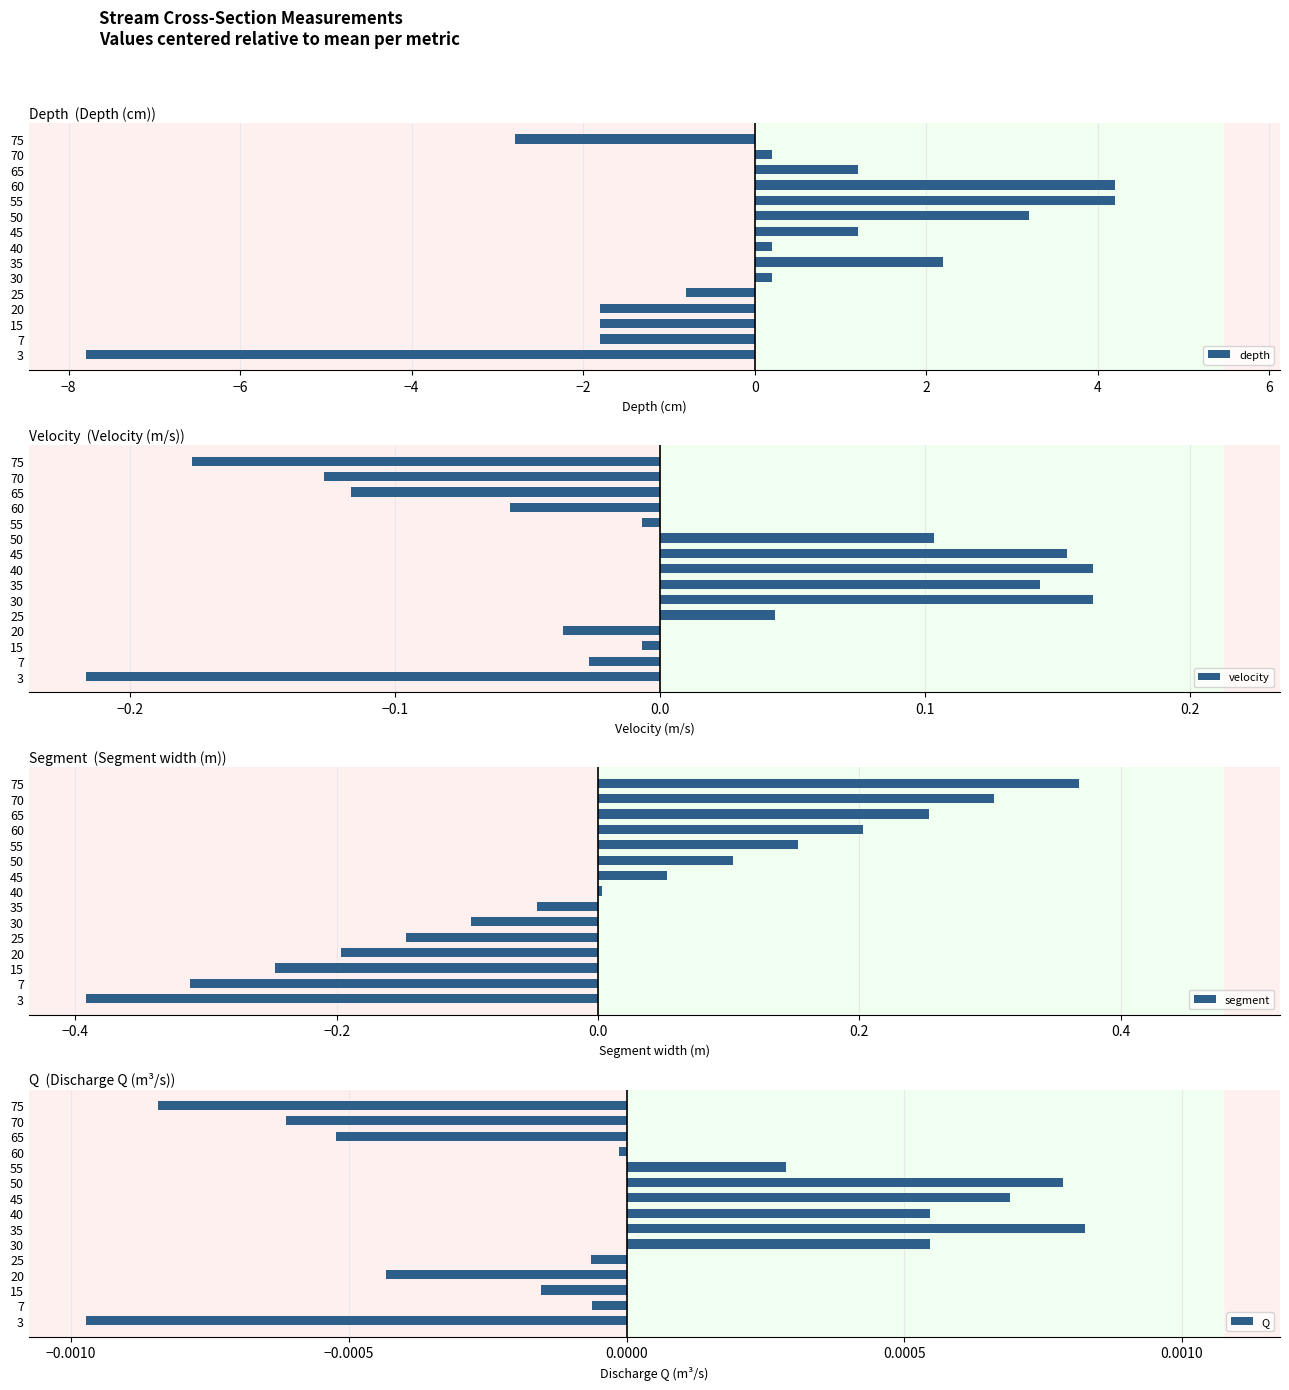

Are the bars horizontal?

Yes